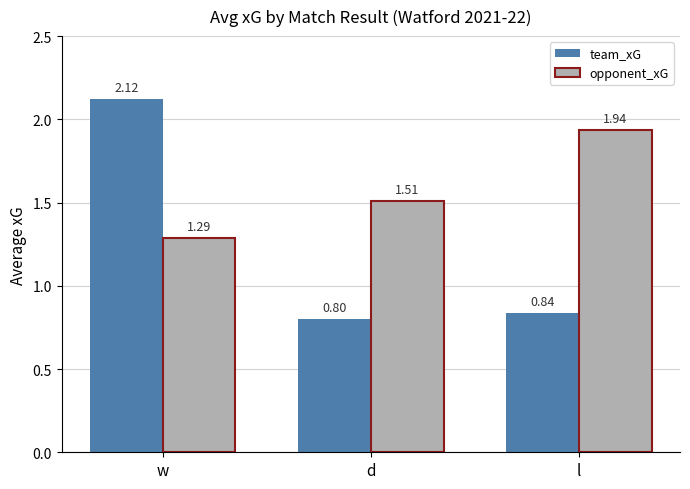

List the labels in order of team_xG value, smallest first.

d, l, w